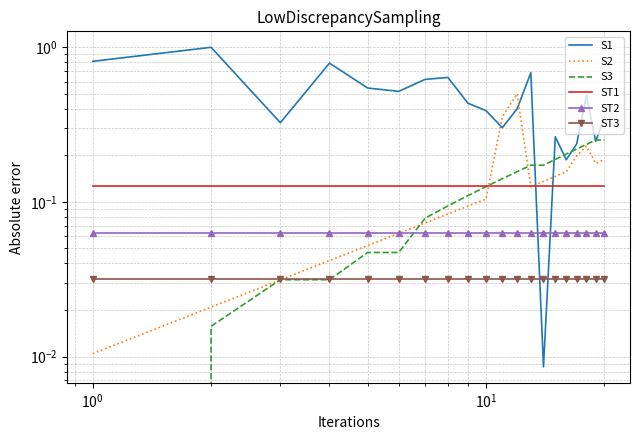

At how many categories does at least one series exceed 0?

20